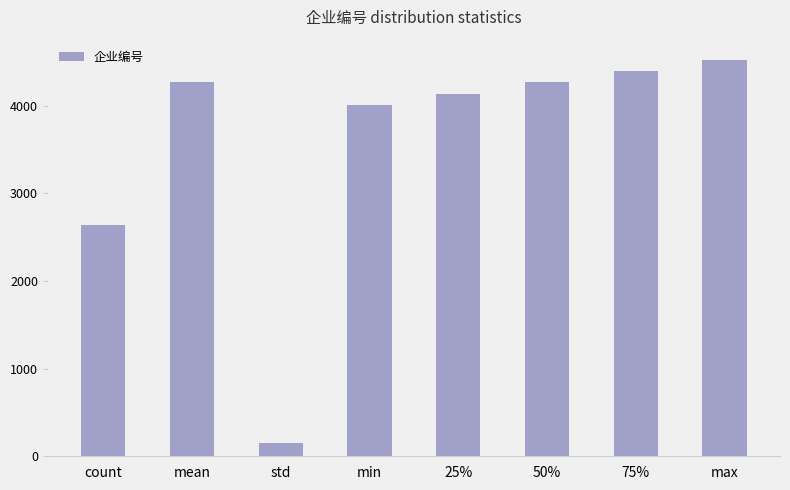

Which has a higher value, max or count?

max